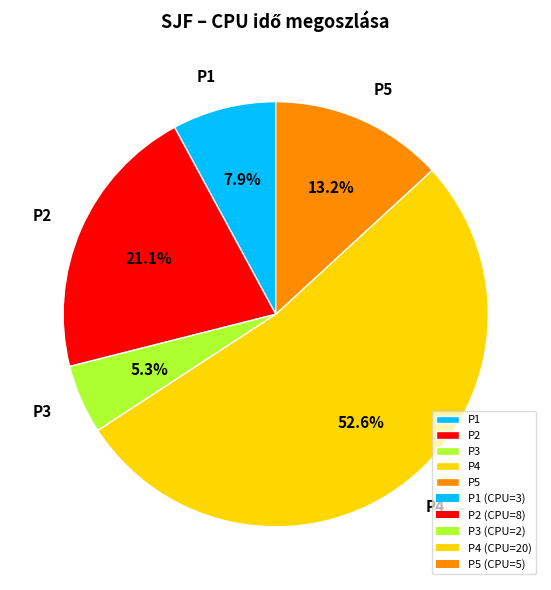

To the nearest percent, what percentage of the pie is P3?

5%